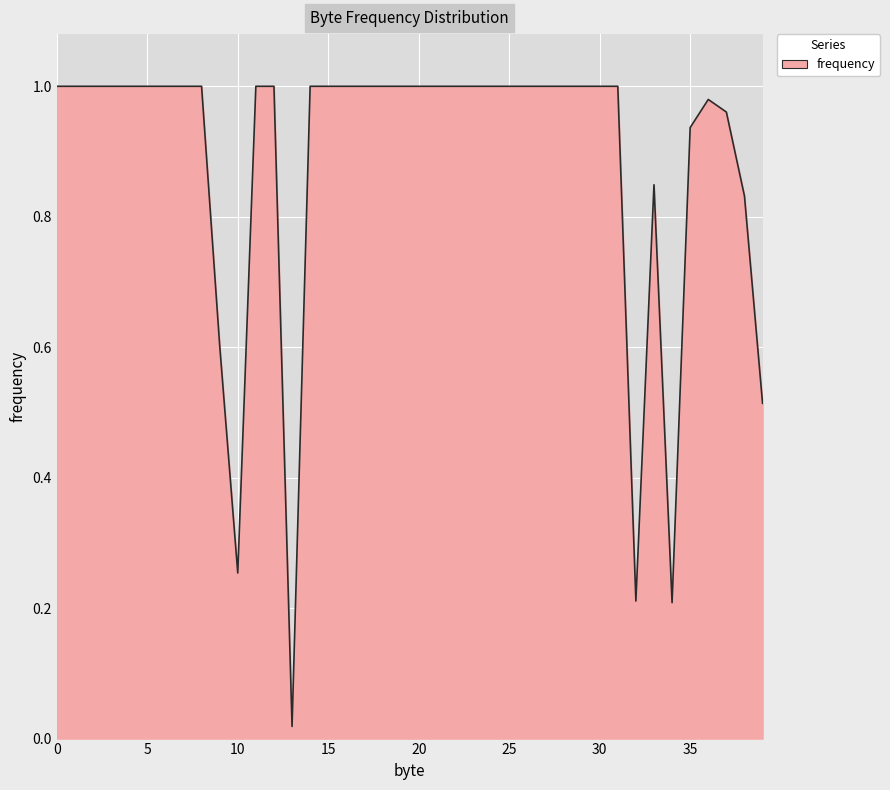

Reading left to right, extract all data points from this chart.

0=1.0	1=1.0	2=1.0	3=1.0	4=1.0	5=1.0	6=1.0	7=1.0	8=1.0	9=0.6	10=0.3	11=1.0	12=1.0	13=0.0	14=1.0	15=1.0	16=1.0	17=1.0	18=1.0	19=1.0	20=1.0	21=1.0	22=1.0	23=1.0	24=1.0	25=1.0	26=1.0	27=1.0	28=1.0	29=1.0	30=1.0	31=1.0	32=0.2	33=0.8	34=0.2	35=0.9	36=1.0	37=1.0	38=0.8	39=0.5